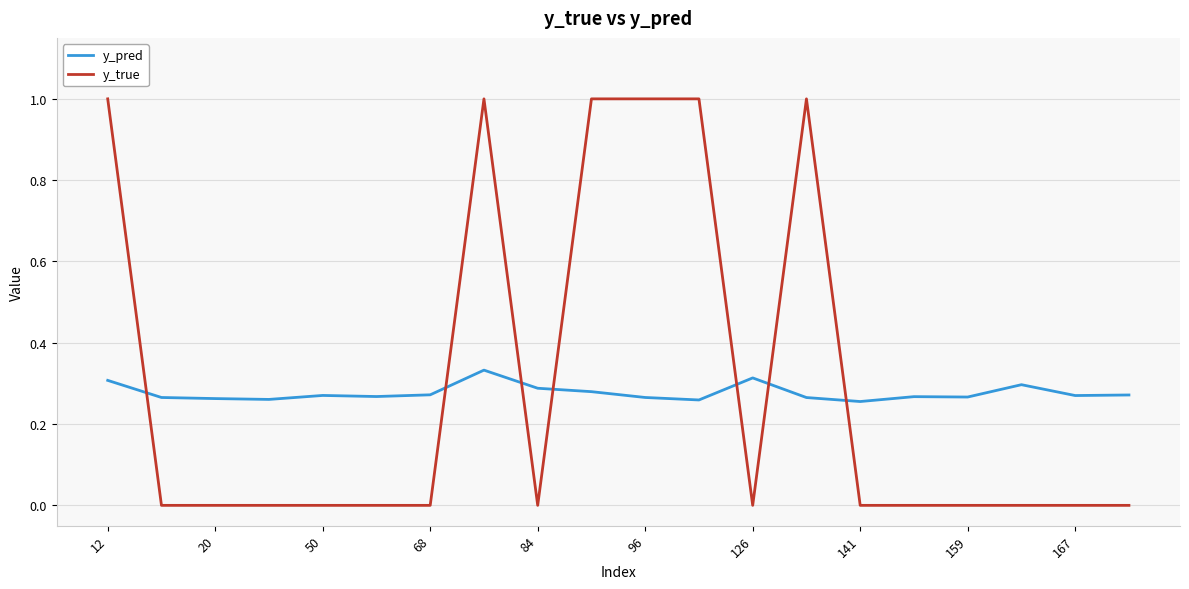

How many lines are shown in the chart?

2